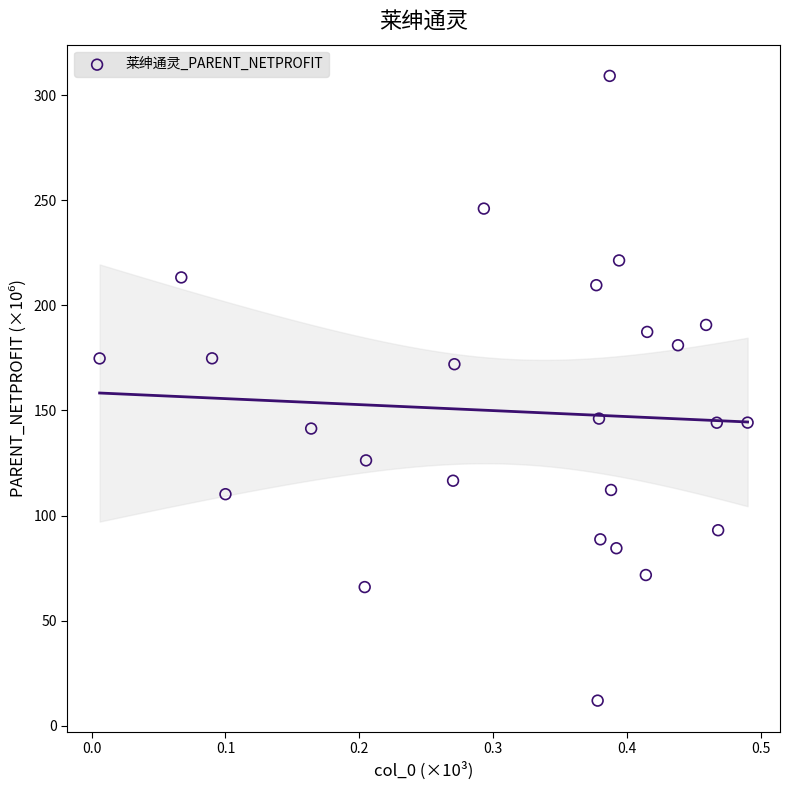

What is the range of X values (max minus min)?

0.5